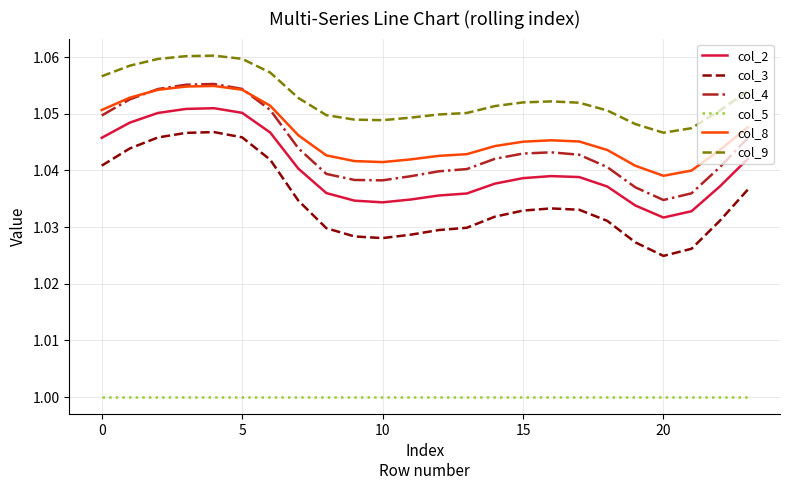

True or false: col_8 and col_3 cross at least once.

False